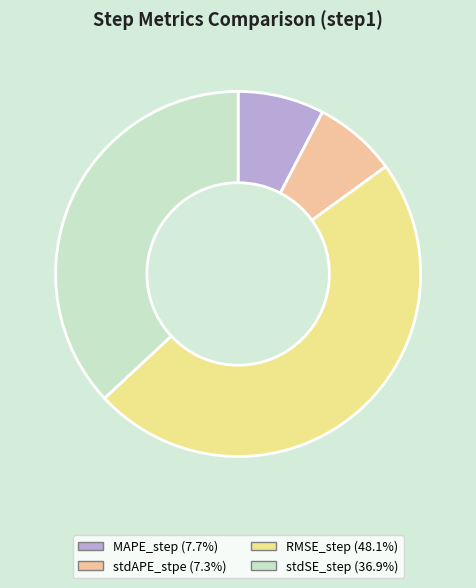

How many slices are in this pie chart?

4